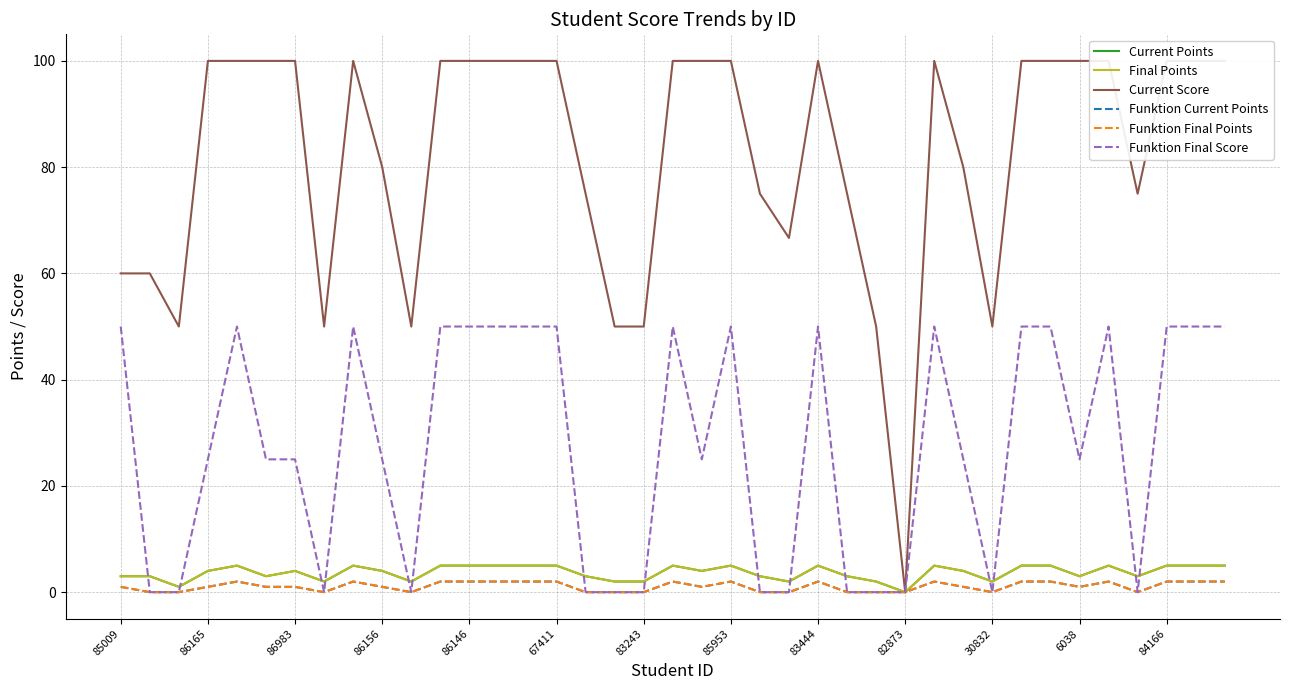

Is the value of Final Points at 24 greater than the value of Current Score at 19?

No